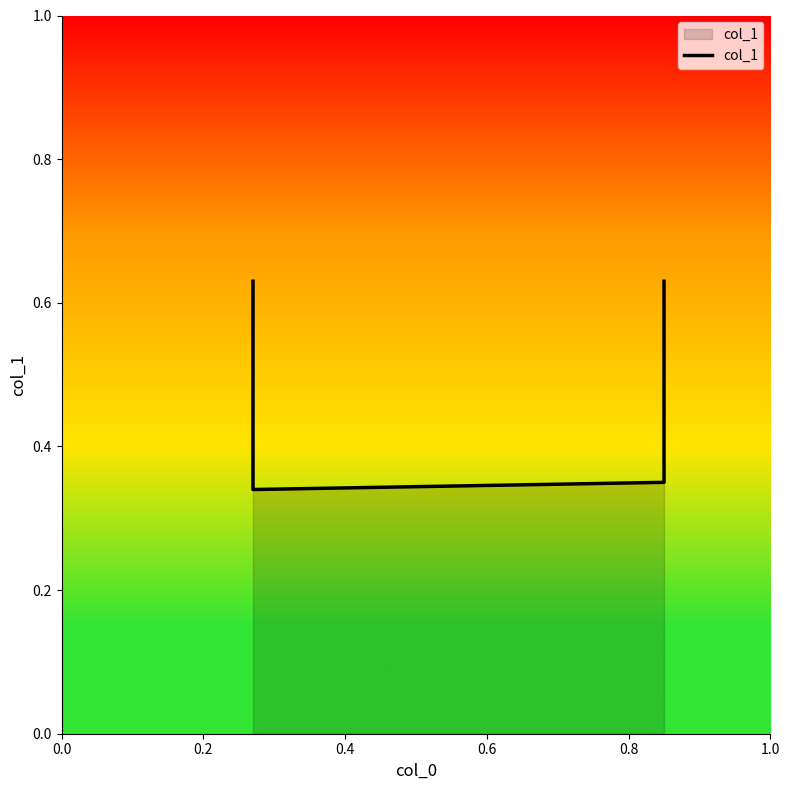

How many interior local valleys (lower than both neighbors) does the data have?

1